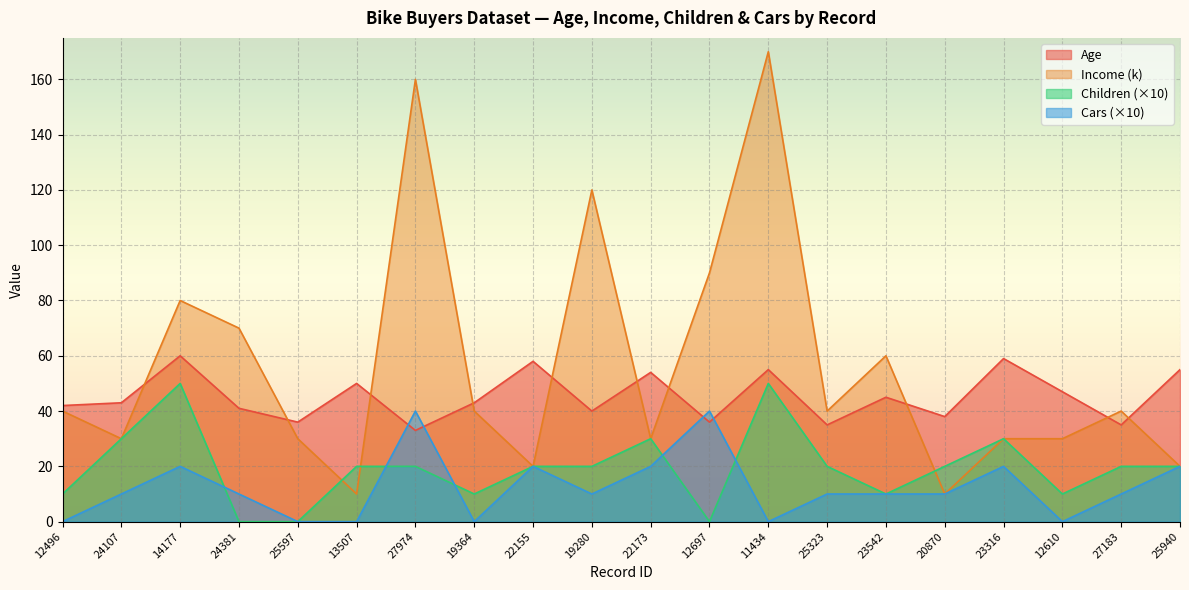

What is the difference between the Income values at 27183 and 23542?

20